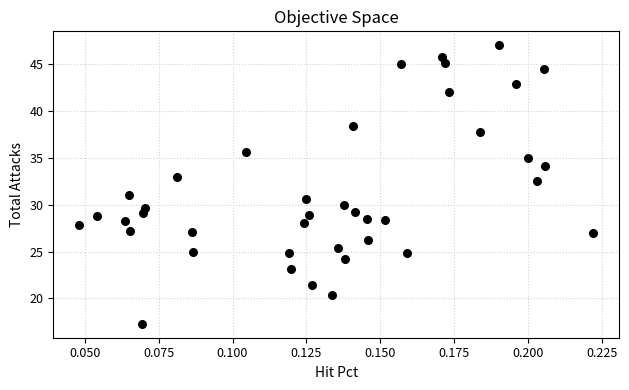

What Y value in the scatter plot is closest to 32?

32.5